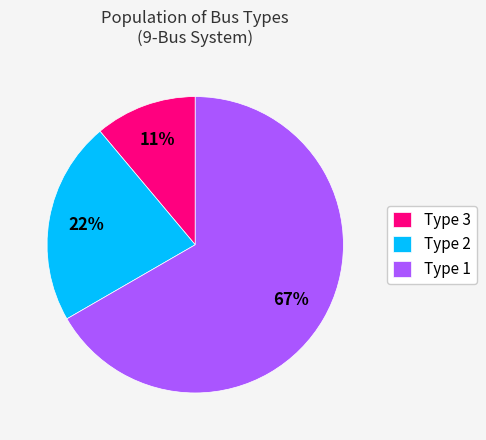

Between Type 2 and Type 3, which is larger?

Type 2